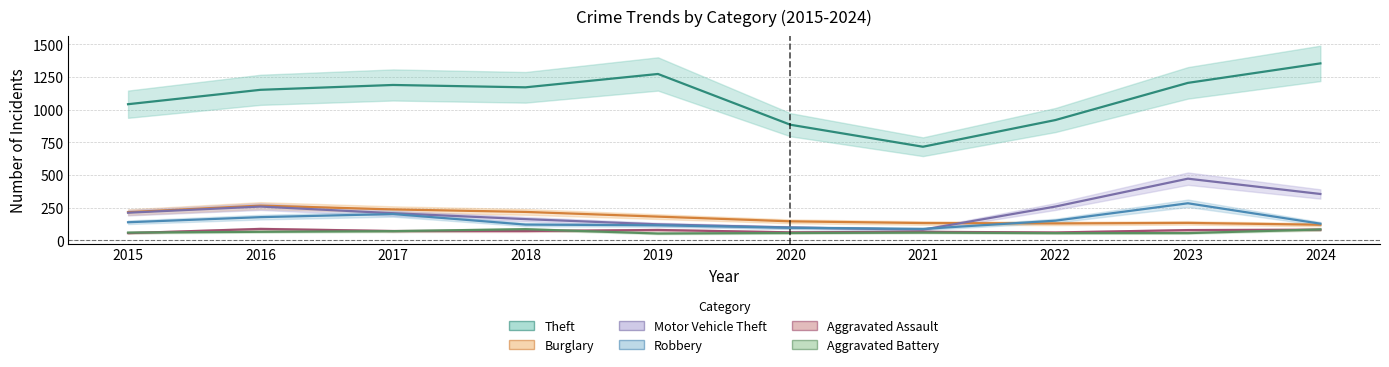

Reading left to right, transcribe all the data shown in this chart.

Theft: 1041	1151	1188	1170	1272	884	716	920	1204	1353
Burglary: 216	266	237	218	182	146	133	130	134	120
Motor Vehicle Theft: 212	259	208	163	123	99	82	259	472	355
Robbery: 139	178	202	121	116	97	88	151	284	128
Aggravated Assault: 56	88	72	72	80	62	66	61	79	82
Aggravated Battery: 60	66	71	86	53	57	60	56	56	84